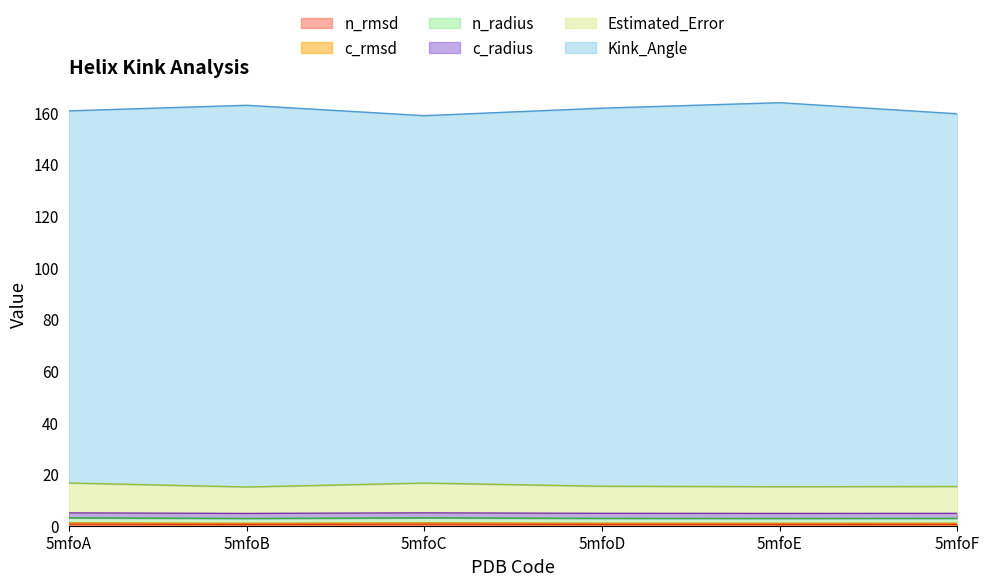

The n_radius series shows 3.9 at 5mfoF. True or false?

False